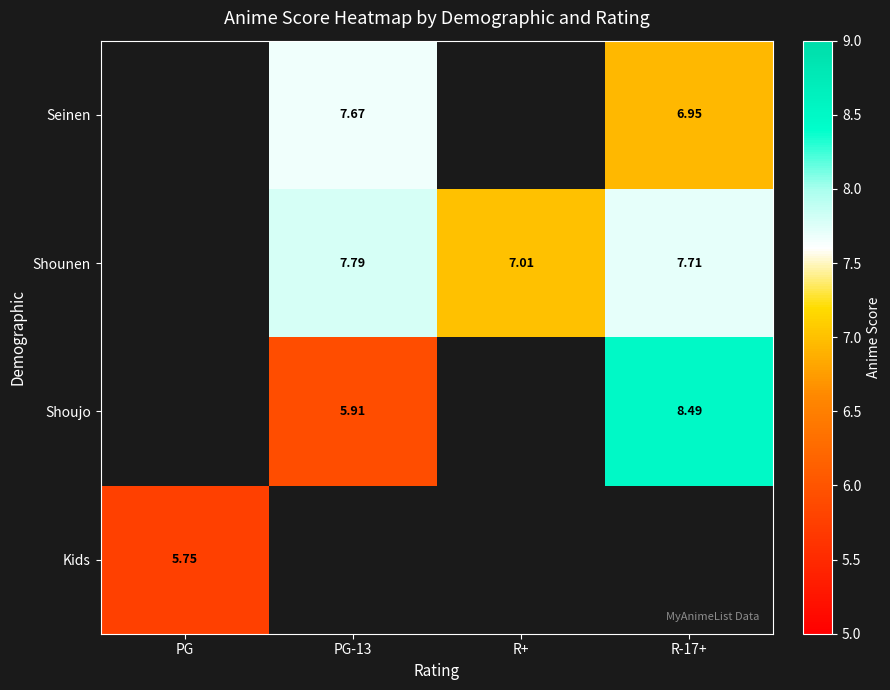

Is it true that Seinen equals 7.0 at R-17+?

True